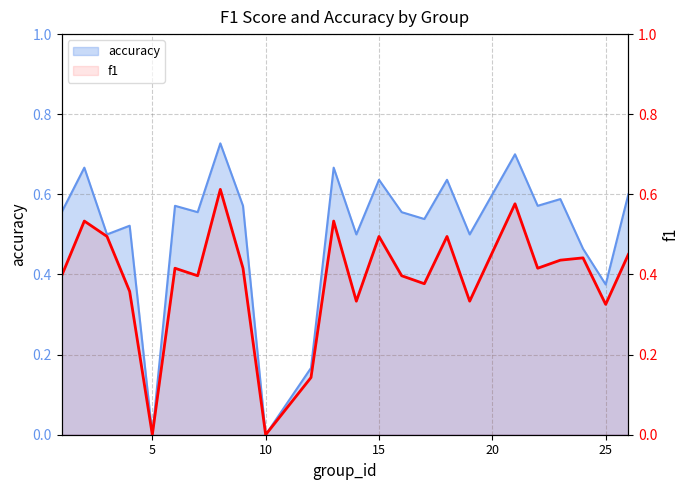

True or false: accuracy has more than 0 interior local peaks.

True